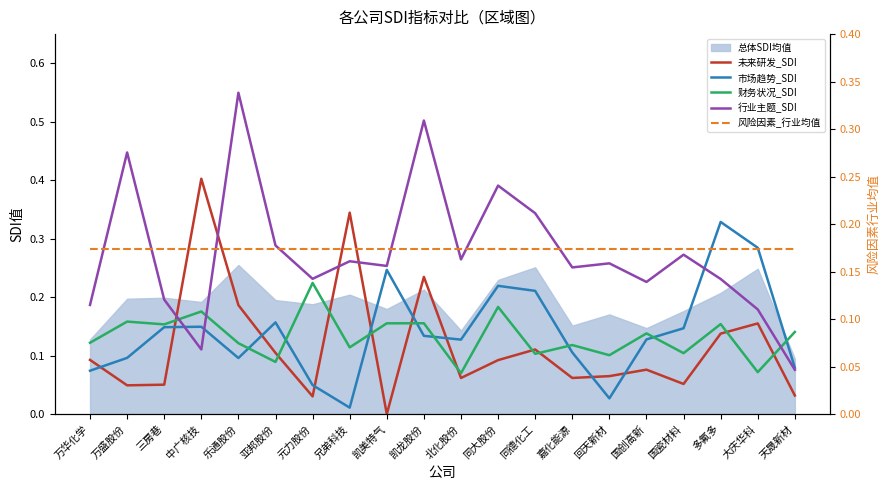

List the labels in order of 市场趋势_SDI value, largest first.

多氟多, 大庆华科, 凯美特气, 同大股份, 同德化工, 亚邦股份, 中广核技, 三房巷, 国瓷材料, 凯龙股份, 国创高新, 北化股份, 嘉化能源, 万盛股份, 乐通股份, 天晟新材, 万华化学, 元力股份, 回天新材, 兄弟科技